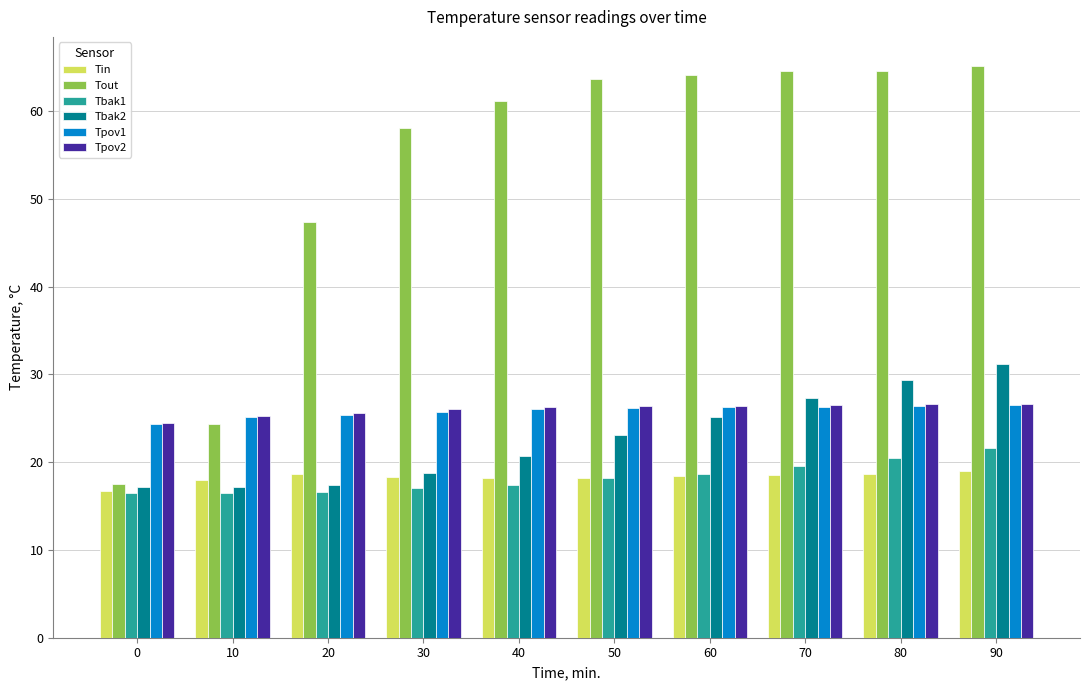

The value of Tbak2 at 80 is 29.4. True or false?

True